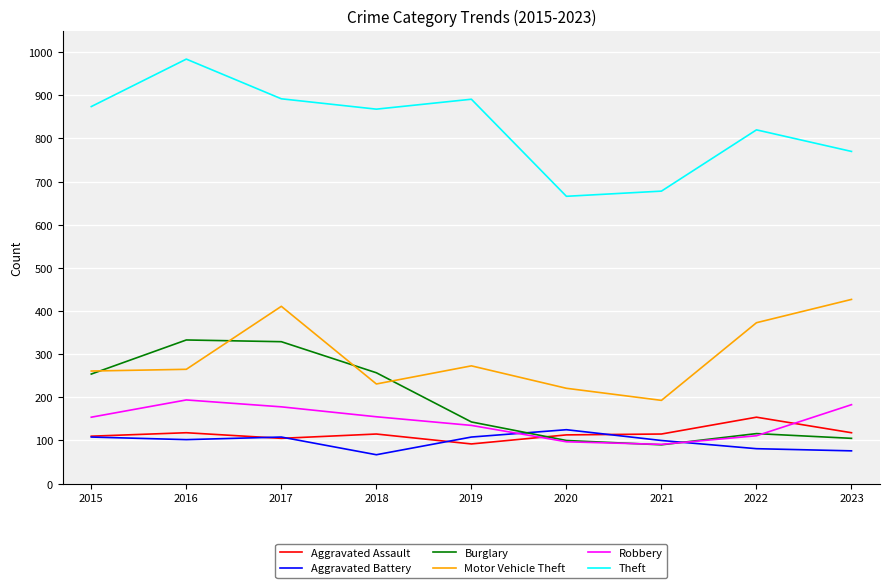

True or false: Motor Vehicle Theft has a value of 221 at 2020.

True